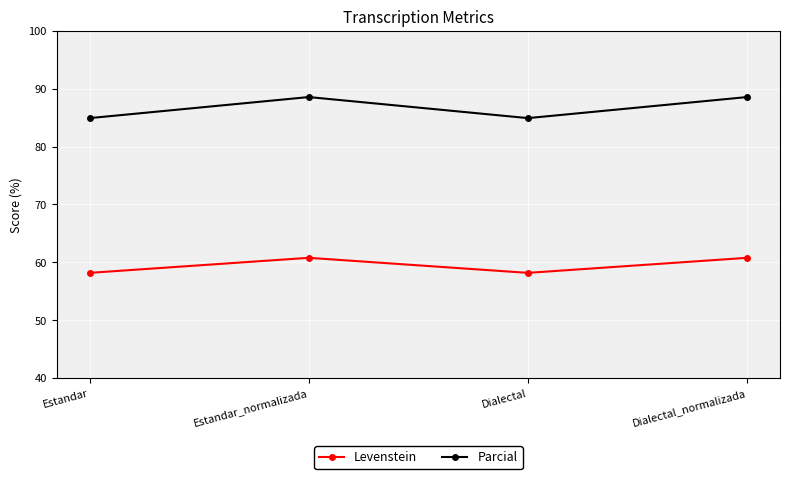

Is it true that Parcial equals 88.6 at Dialectal_normalizada?

True